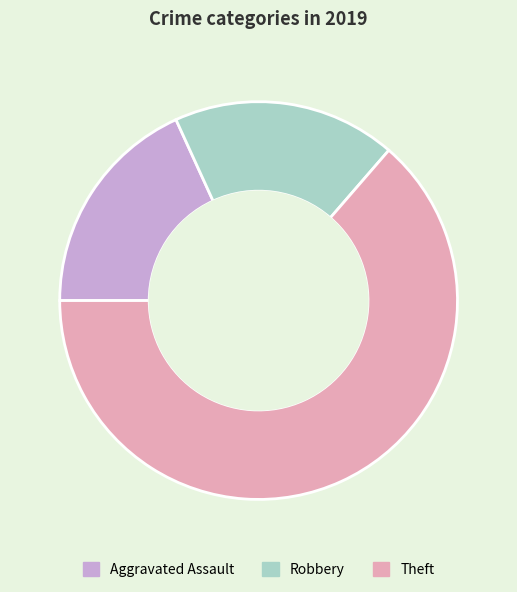

Which slice is the largest?

Theft